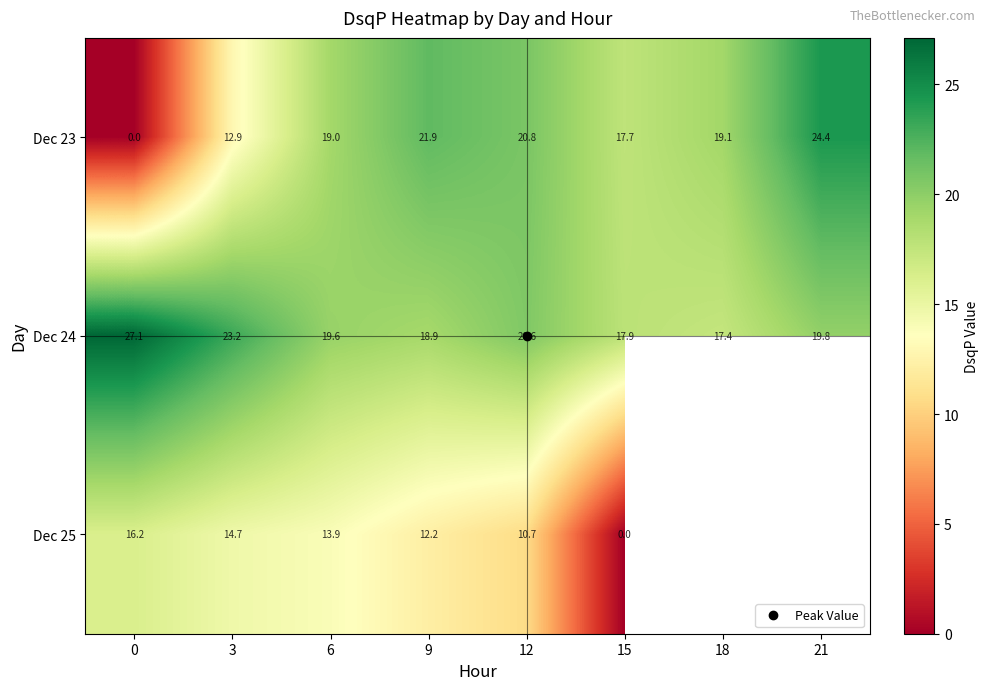

What is the approximate value of Dec 24 at 9?

18.9